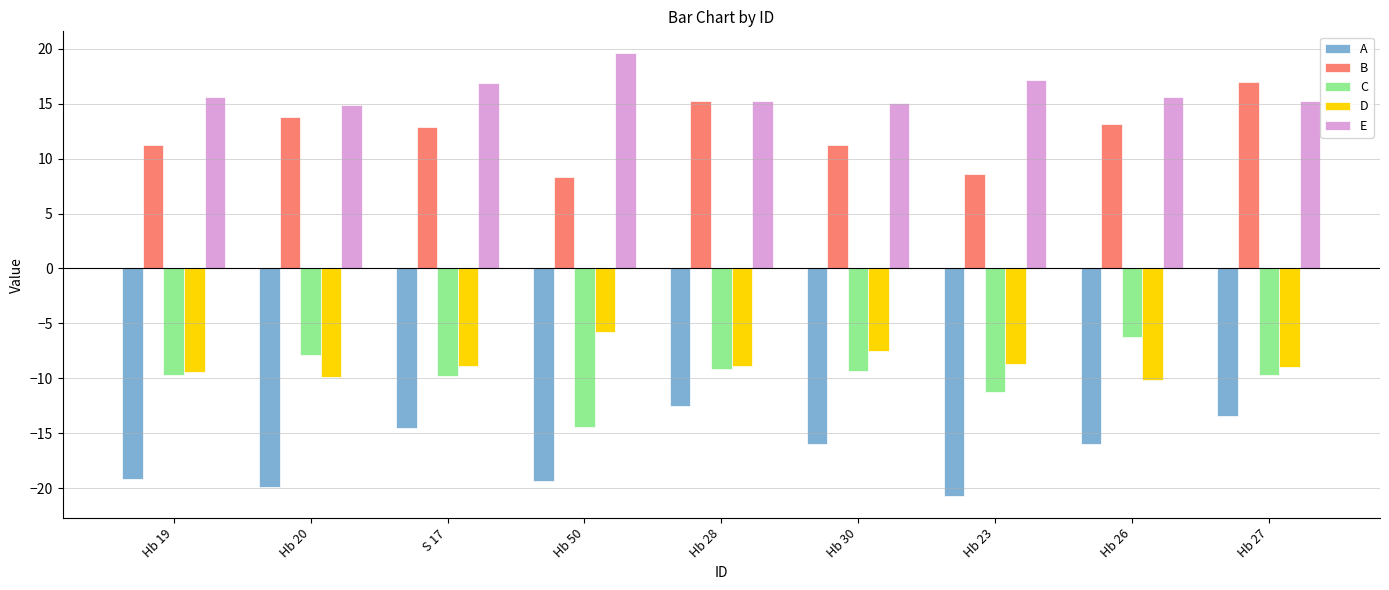

Rank the series at Hb 23 from lowest to highest value.

A, C, D, B, E